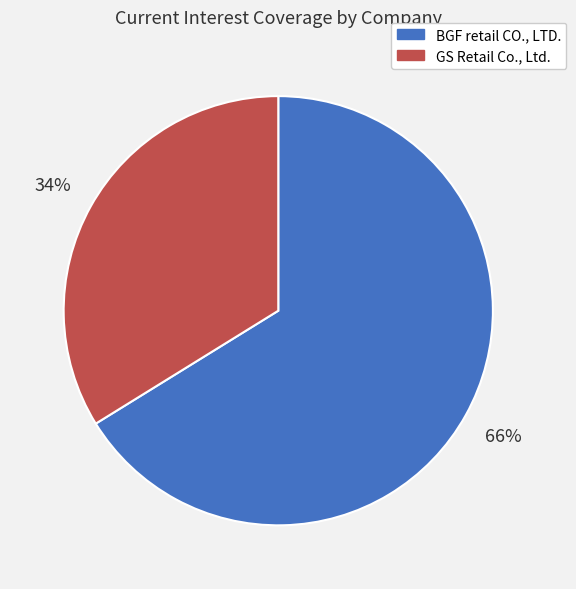

True or false: GS Retail Co., Ltd. accounts for 34% of the total.

True